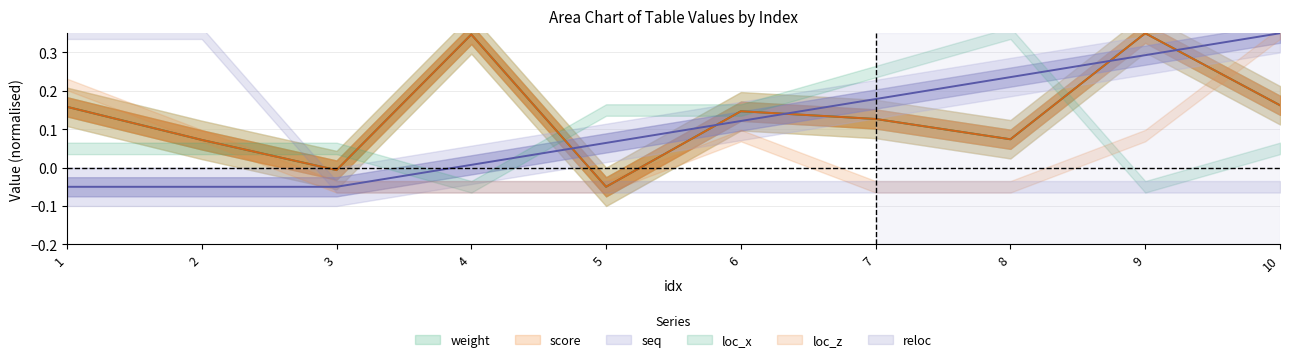

How many intersections are there between seq and score?

5